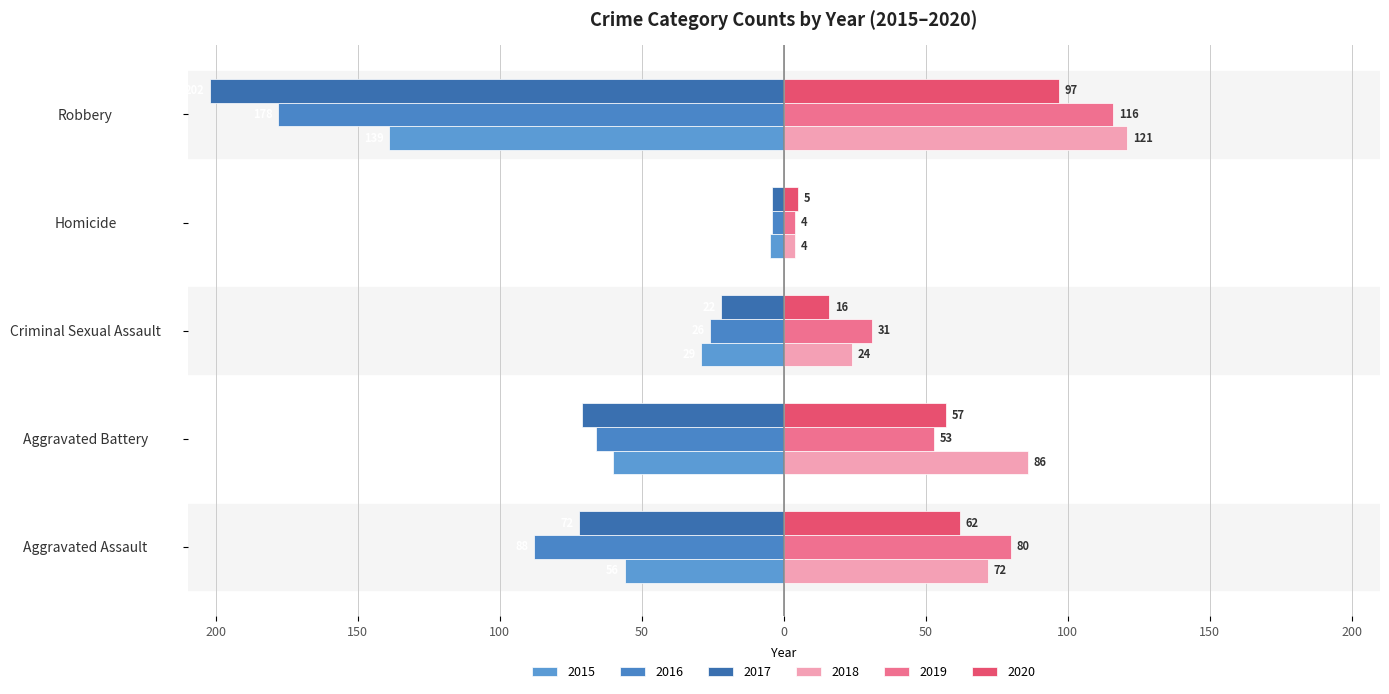

Between Aggravated Battery and Criminal Sexual Assault, which series saw the biggest shift?

2018